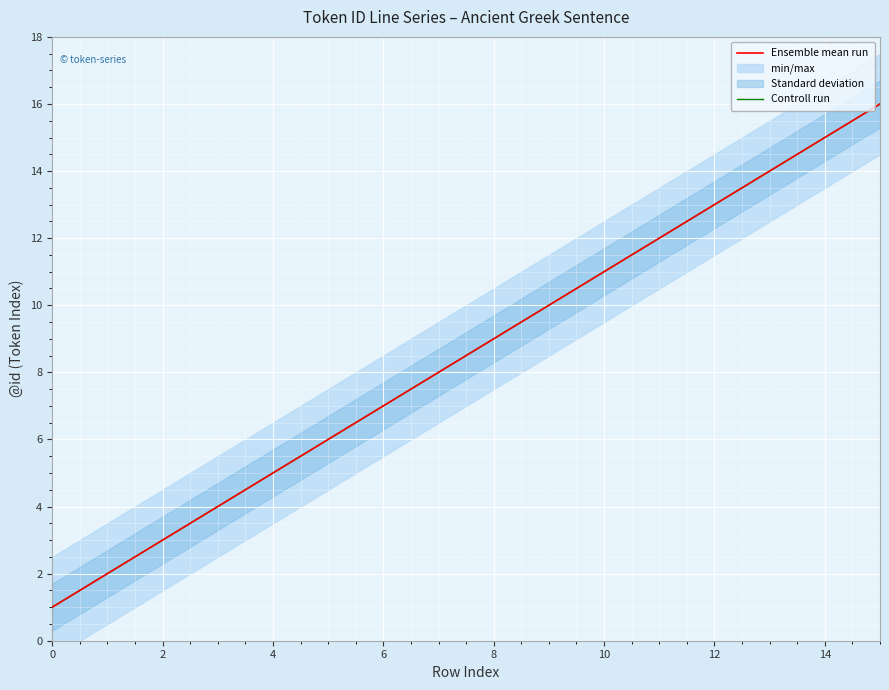

Is it true that Controll run equals 3 at 2?

True